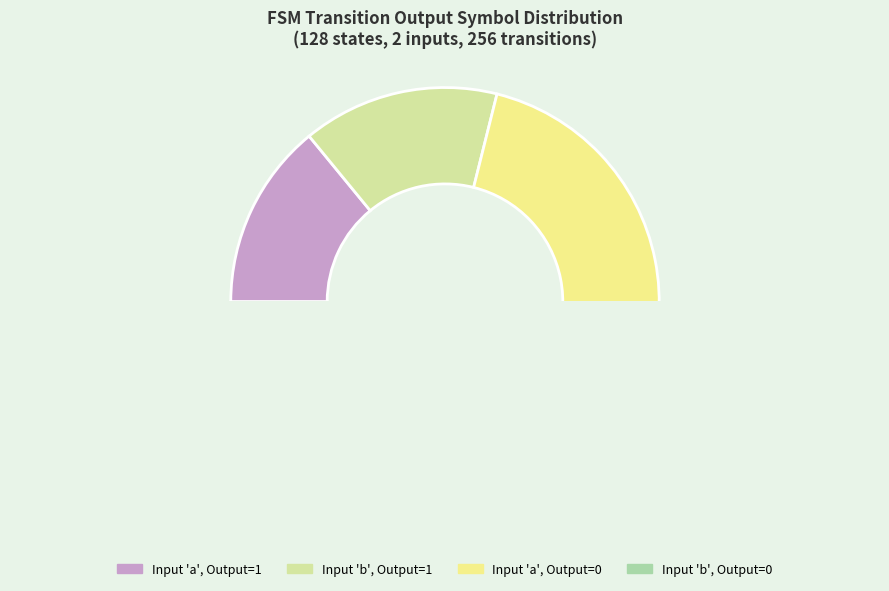

Do Input 'a', Output=1 and Input 'b', Output=0 together represent more than half of the pie?

No